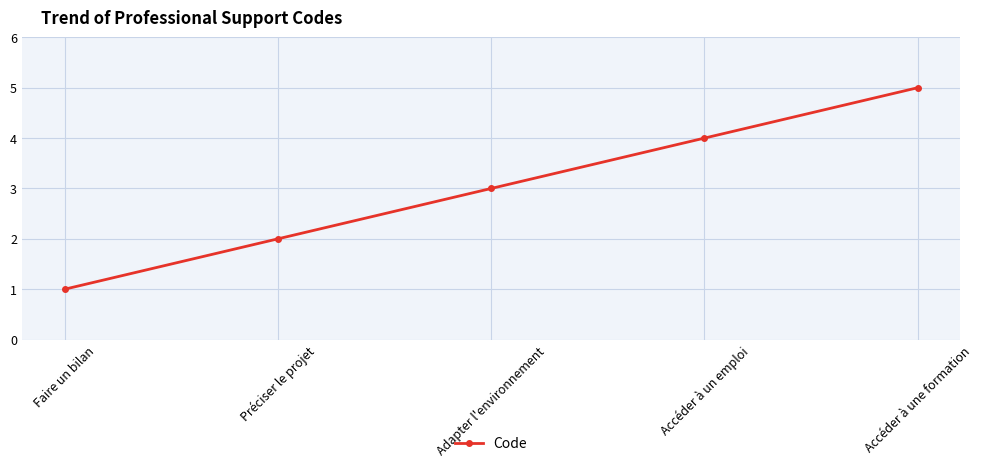

True or false: the data shows 1 at Faire un bilan.

True